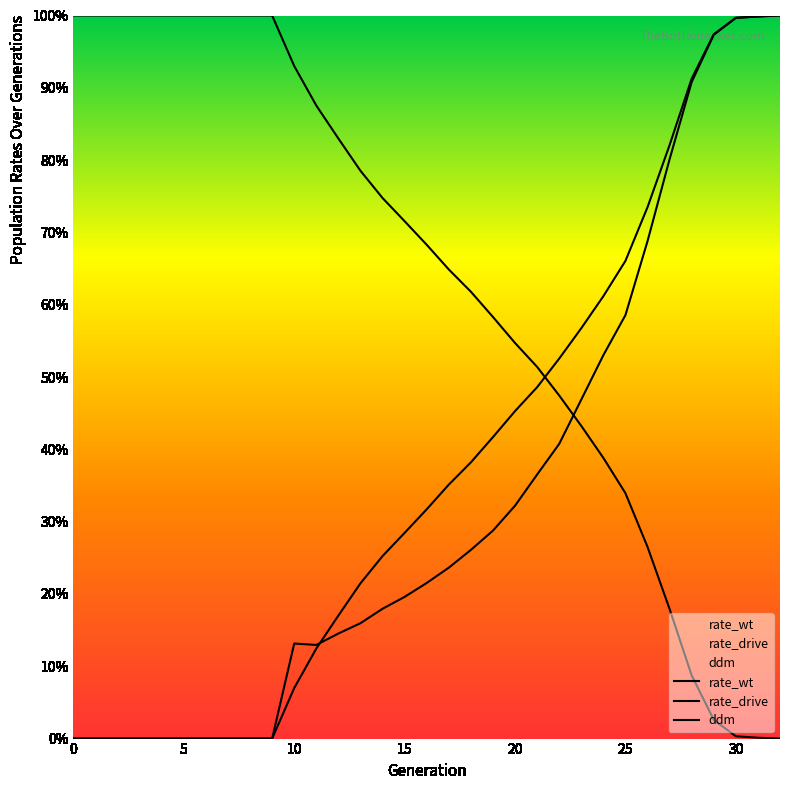

The rate_drive series shows 0.1 at 12. True or false?

False